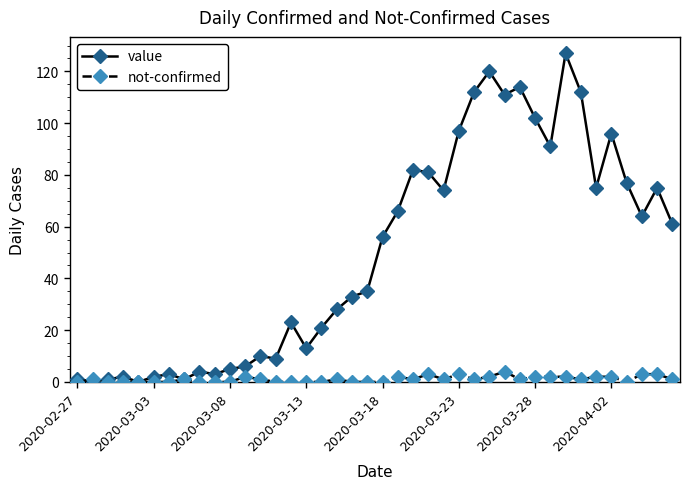

What is the greatest value displayed?

127